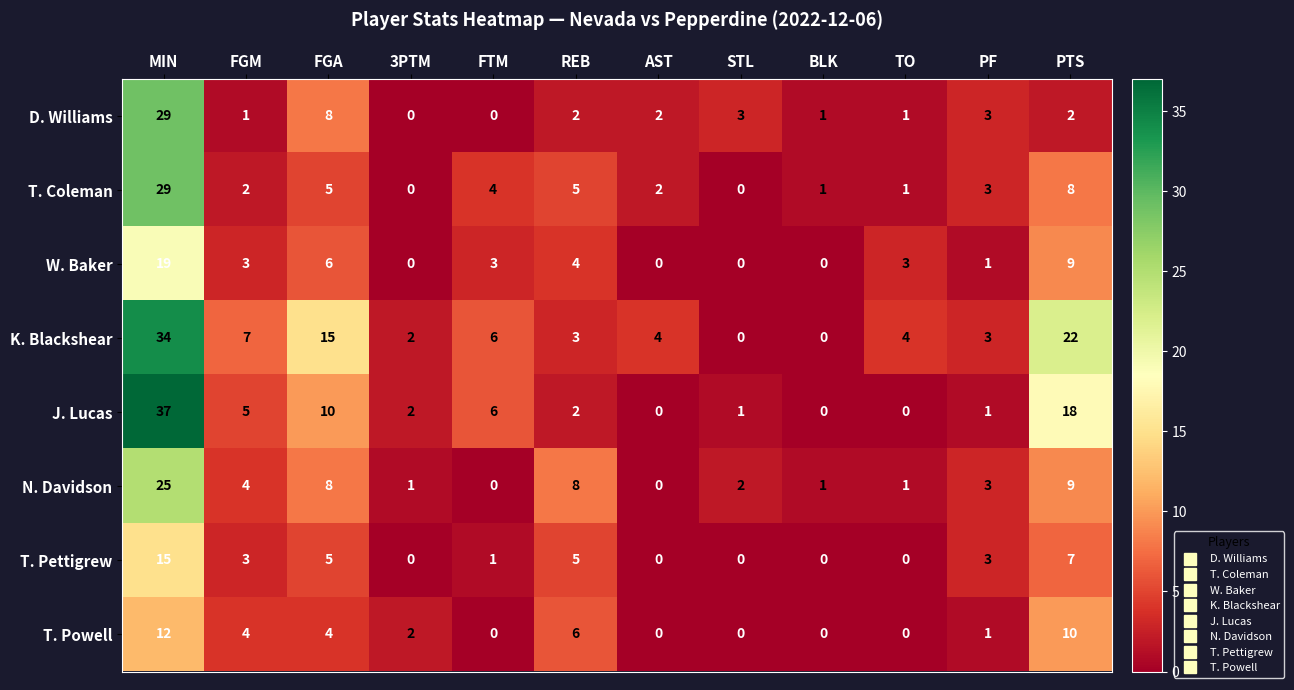

What is the average value of the N. Davidson series?

5